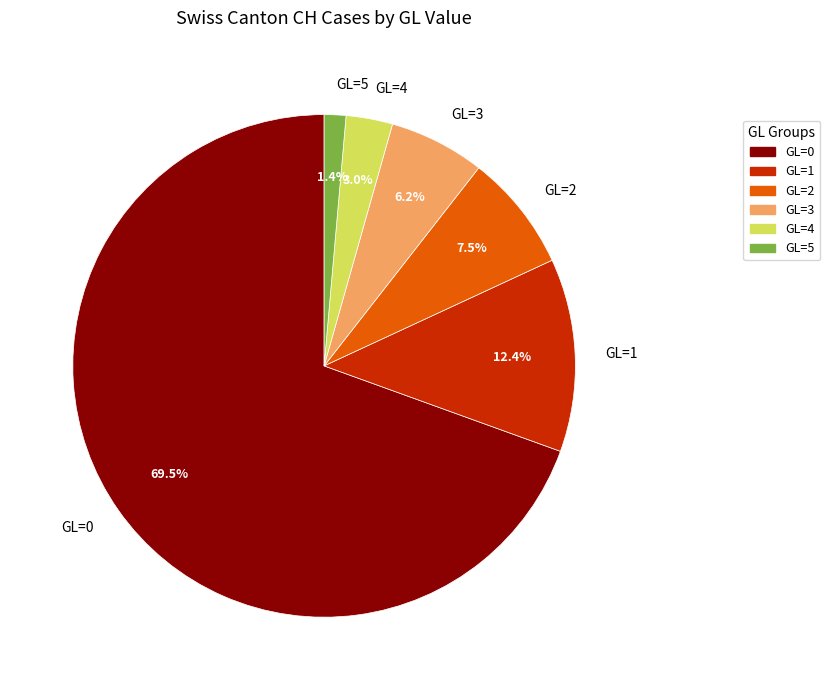

Combined, what portion of the pie is GL=1 and GL=4?

15.4%